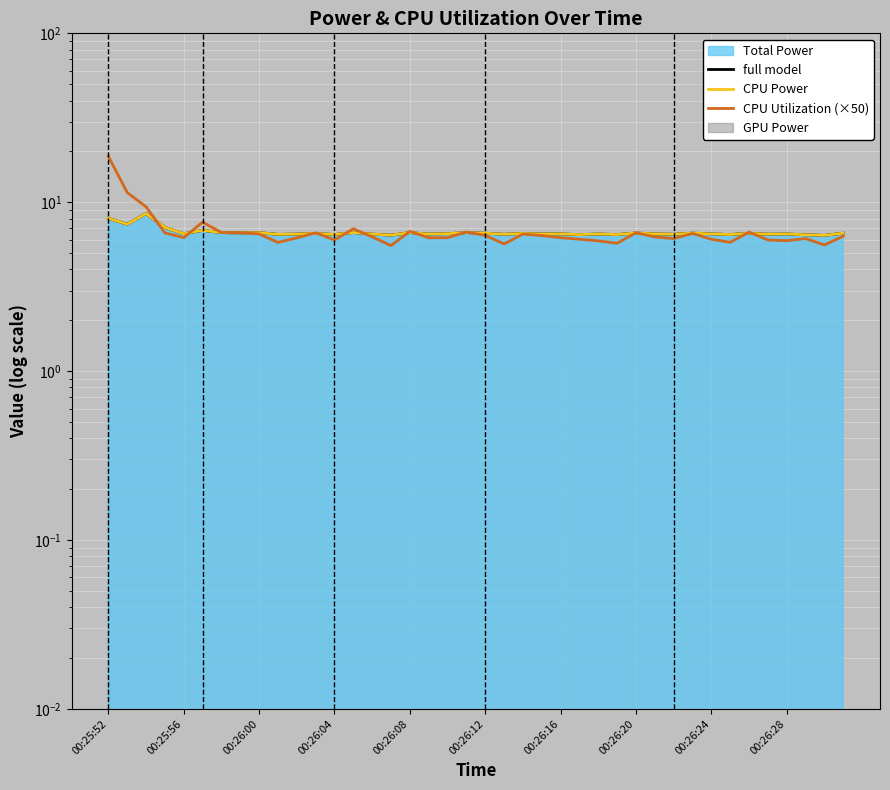

Is it true that CPU Power equals 2.7 at 37?

False